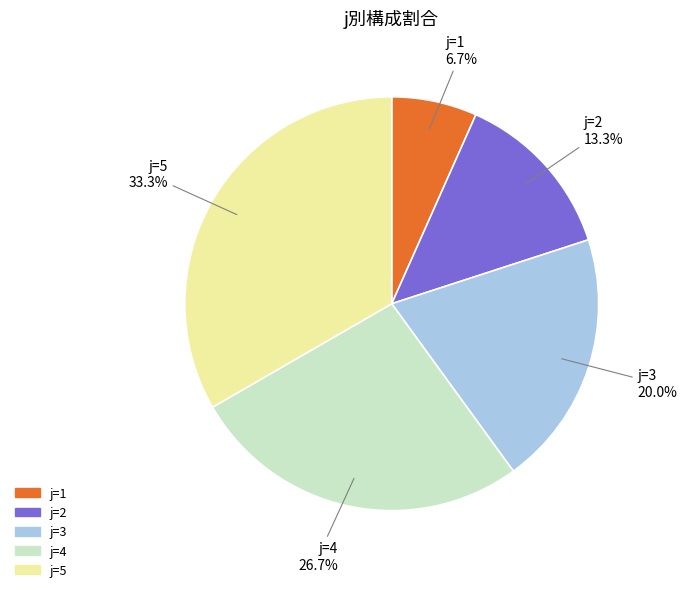

Is it true that j=5 is 33% of the pie?

True